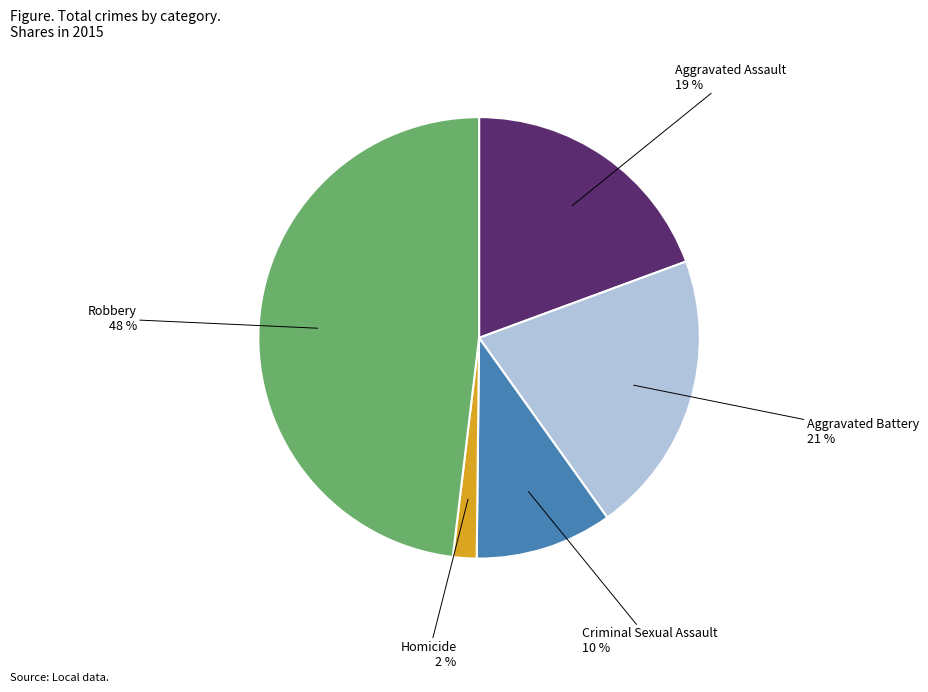

Is there any slice that represents more than half of the pie?

No